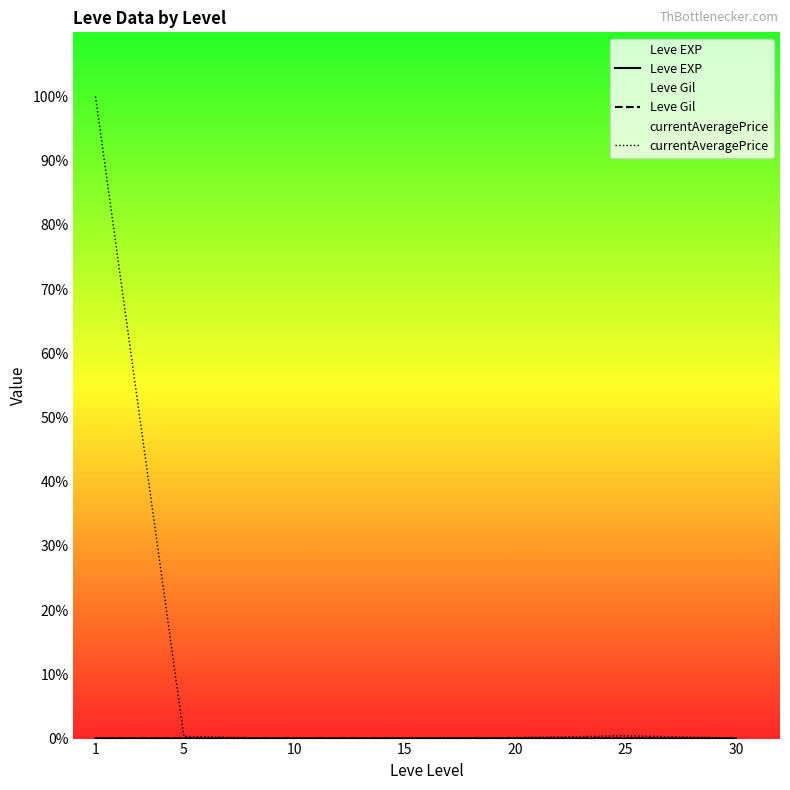

How many interior local peaks does the currentAveragePrice series have?

1